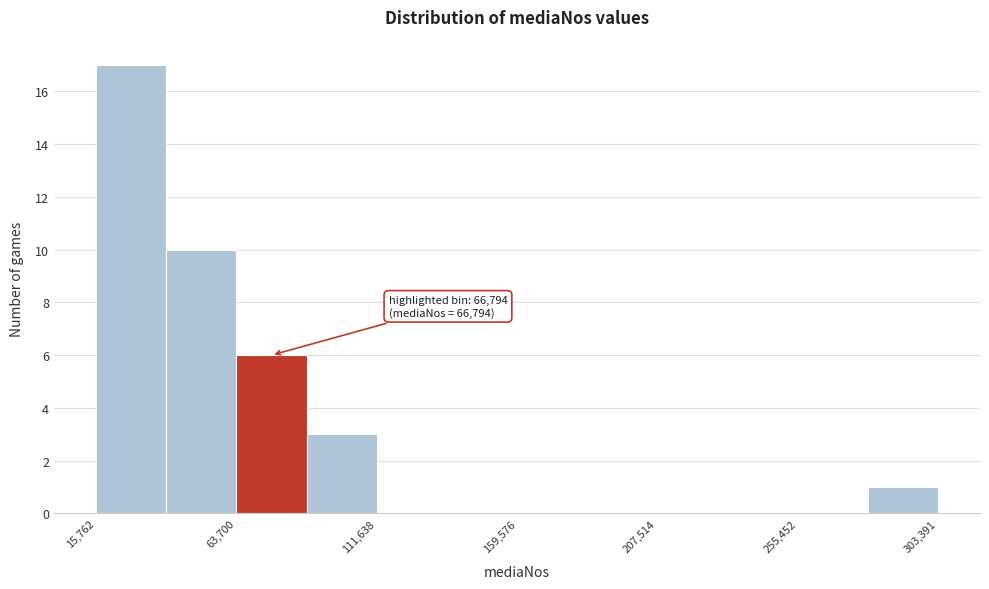

Which range on the x-axis has the tallest bar?

15000 to 40000